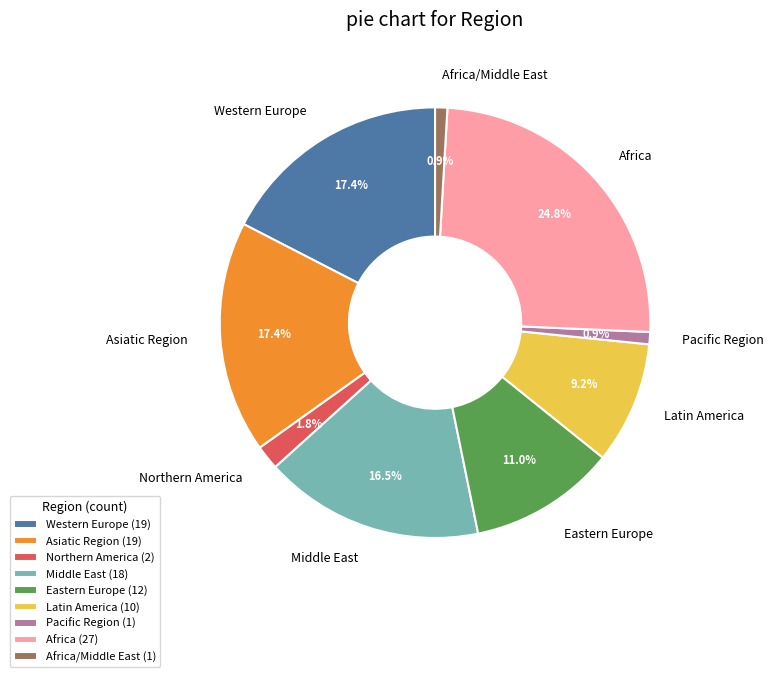

Does Northern America account for over 50% of the chart?

No